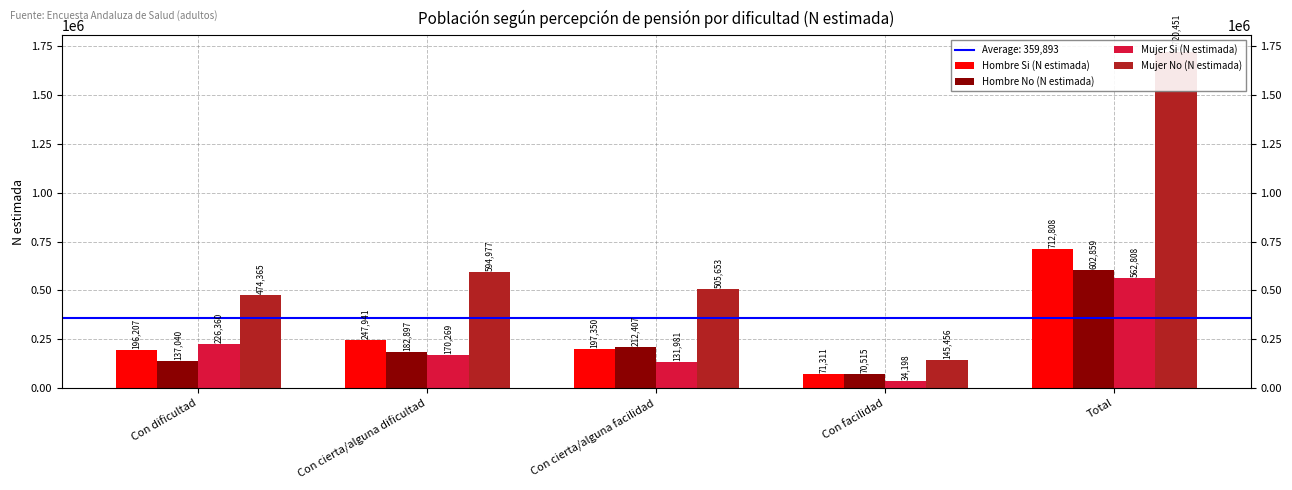

What is the difference between the Mujer Si (N estimada) values at Con cierta/alguna dificultad and Con facilidad?

136071